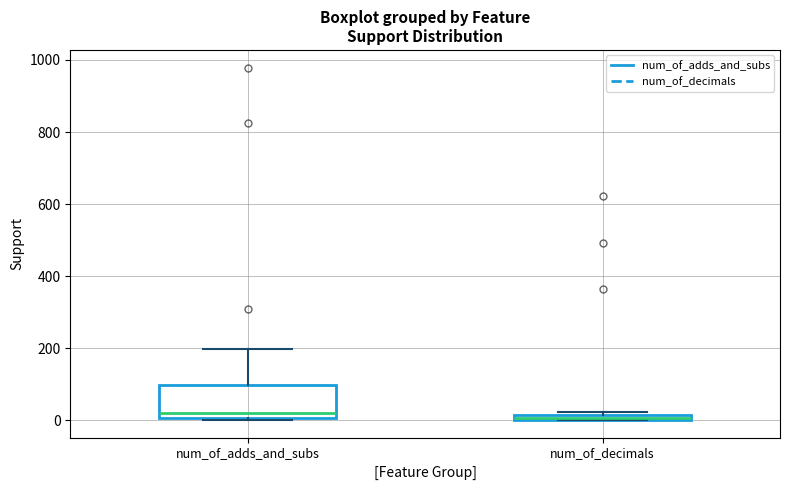

Comparing the boxes themselves (not the whiskers), which one is the tallest?

num_of_adds_and_subs